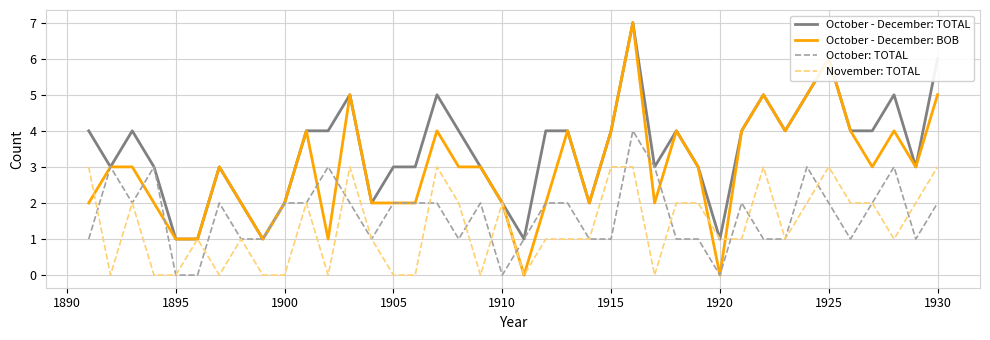

Which series has the largest total across all categories?

October - December: TOTAL